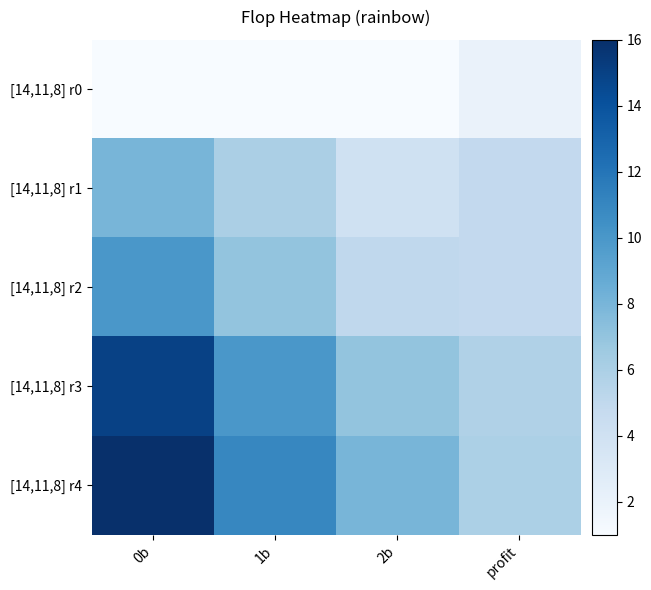

How many distinct data groups are displayed?

5